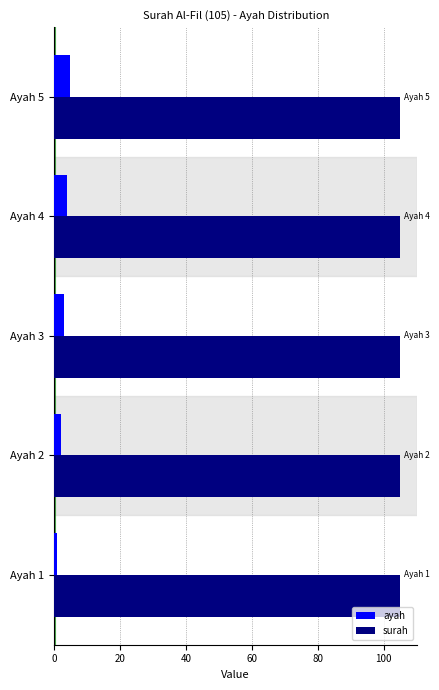

What is the minimum value shown in the chart?

1